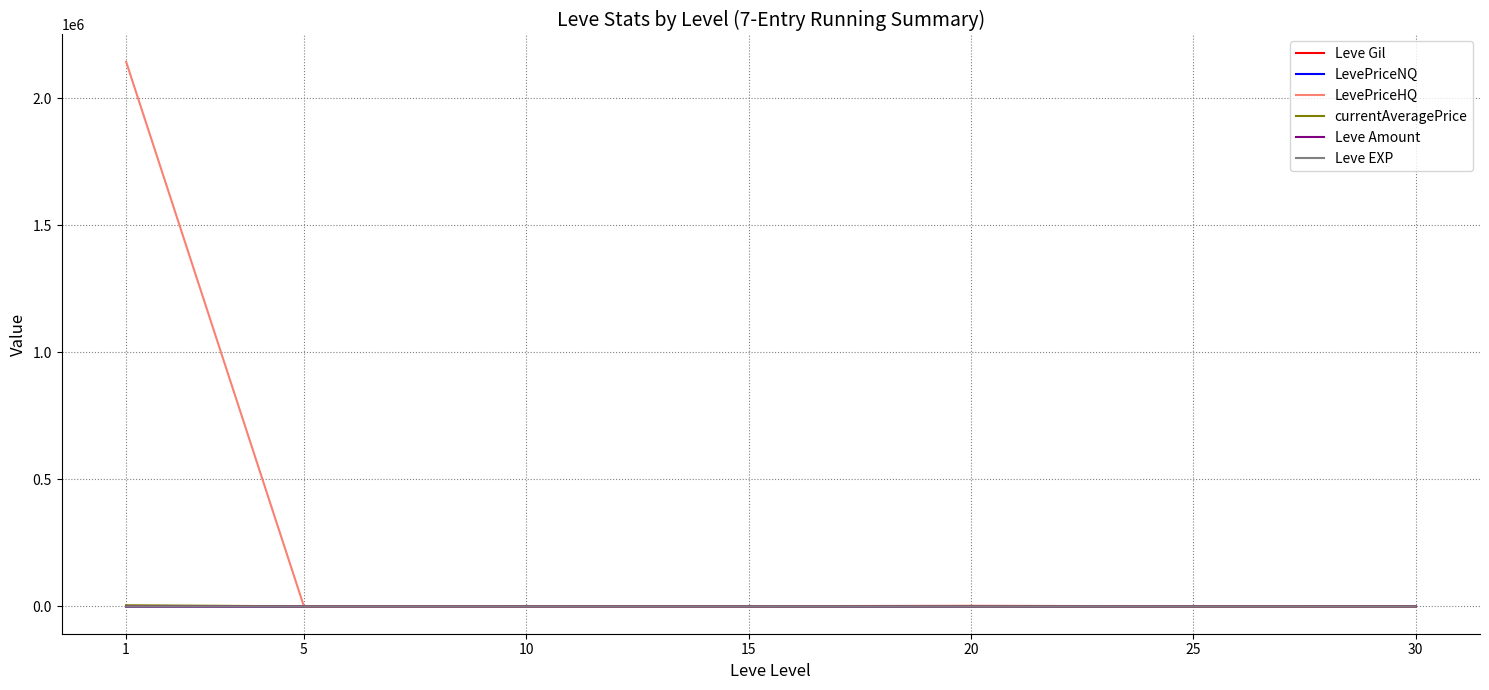

Which series has the largest range (max minus min)?

LevePriceHQ